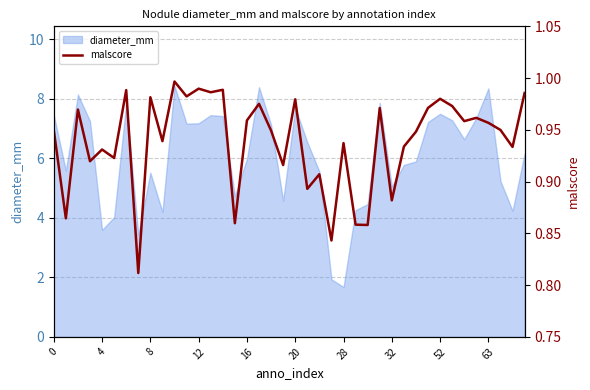

Which category has the lowest value in the diameter_mm series?

28